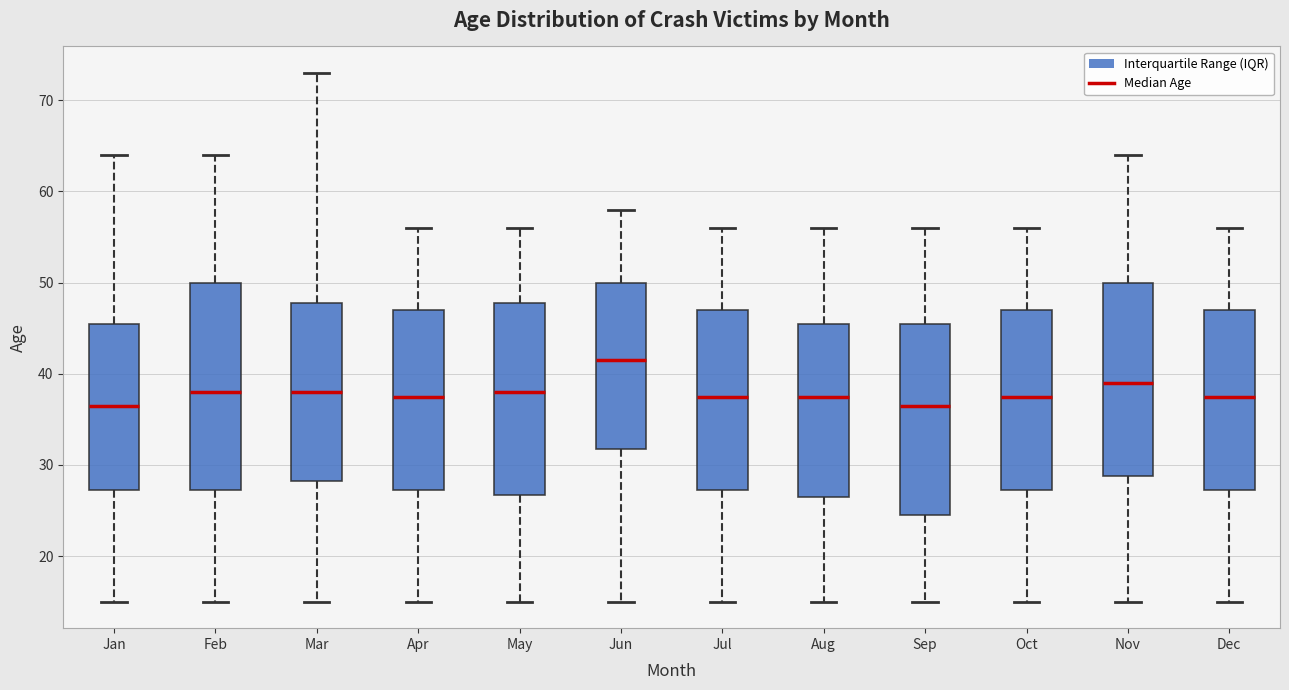

Reading left to right, transcribe this box plot: for each box, give where its median line is, the range the box spans, and where its two whiskers end, as read against the y-axis. The values are not printed on the chart, so give them approximately, as read against the axis.

Jan: median 37, box 27 to 46, whiskers 15 to 64
Feb: median 38, box 27 to 50, whiskers 15 to 64
Mar: median 38, box 28 to 48, whiskers 15 to 73
Apr: median 38, box 27 to 47, whiskers 15 to 56
May: median 38, box 27 to 48, whiskers 15 to 56
Jun: median 42, box 32 to 50, whiskers 15 to 58
Jul: median 38, box 27 to 47, whiskers 15 to 56
Aug: median 38, box 27 to 46, whiskers 15 to 56
Sep: median 37, box 25 to 46, whiskers 15 to 56
Oct: median 38, box 27 to 47, whiskers 15 to 56
Nov: median 39, box 29 to 50, whiskers 15 to 64
Dec: median 38, box 27 to 47, whiskers 15 to 56